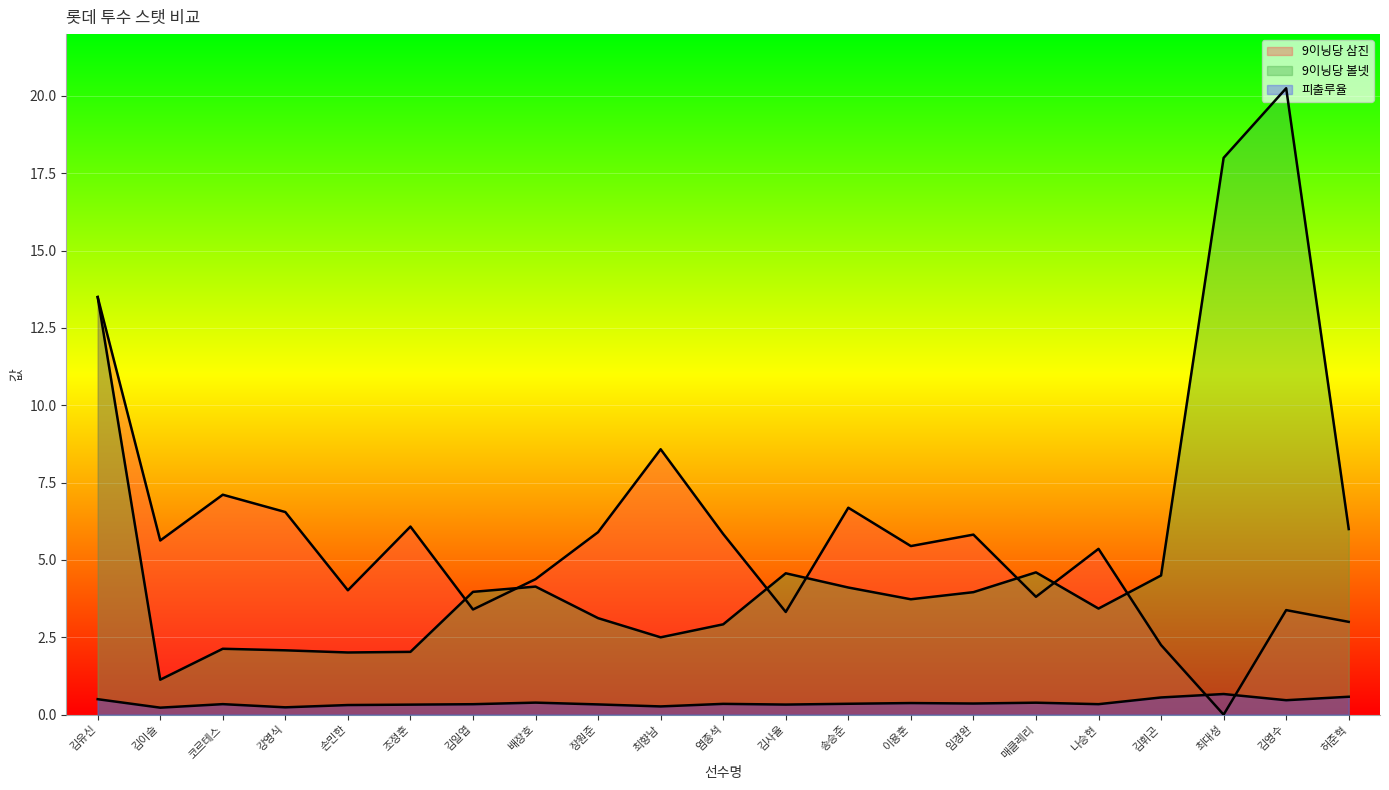

Does the chart display data point markers on the line(s)?

No